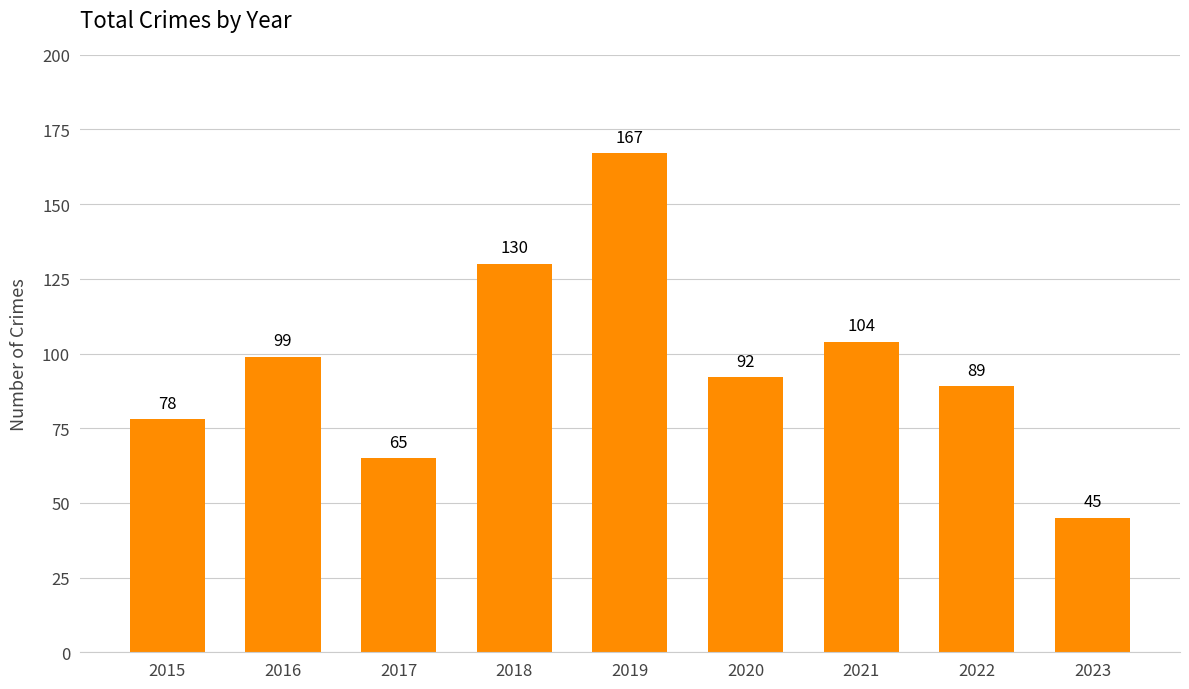

Which category has the lowest value across all series?

2023